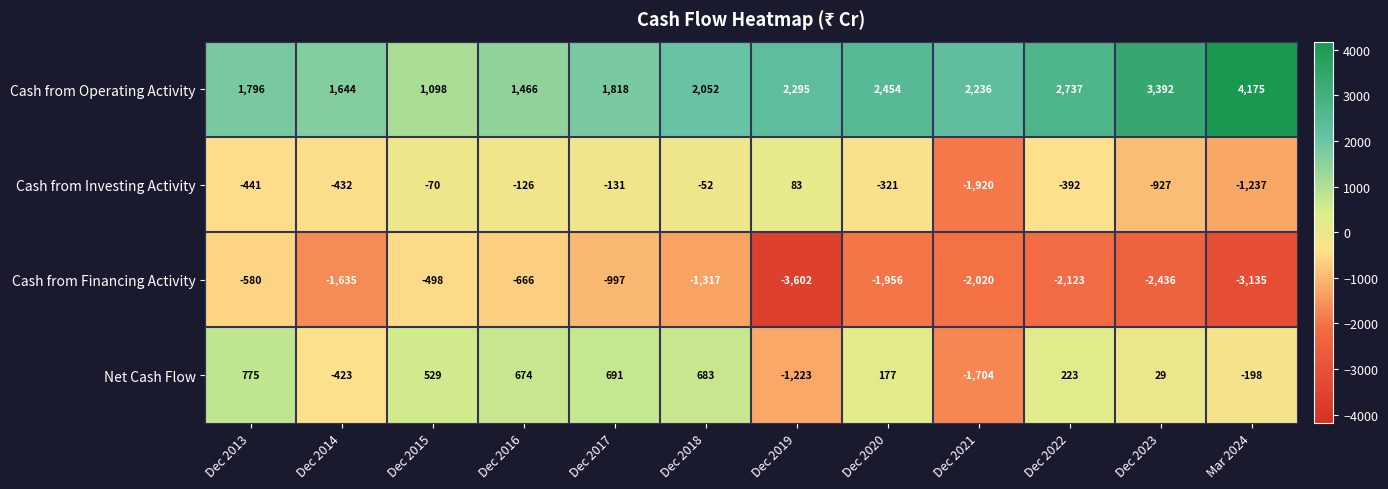

True or false: Cash from Operating Activity has a value of 4175 at Mar 2024.

True